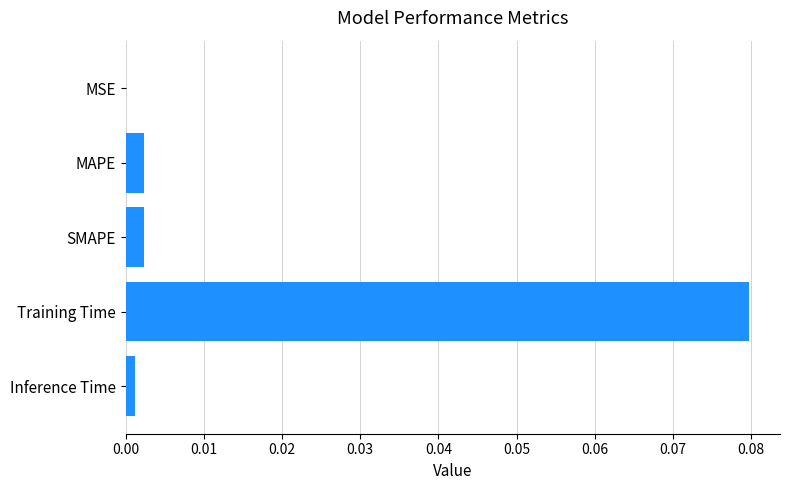

The value at SMAPE is 0.0. True or false?

True